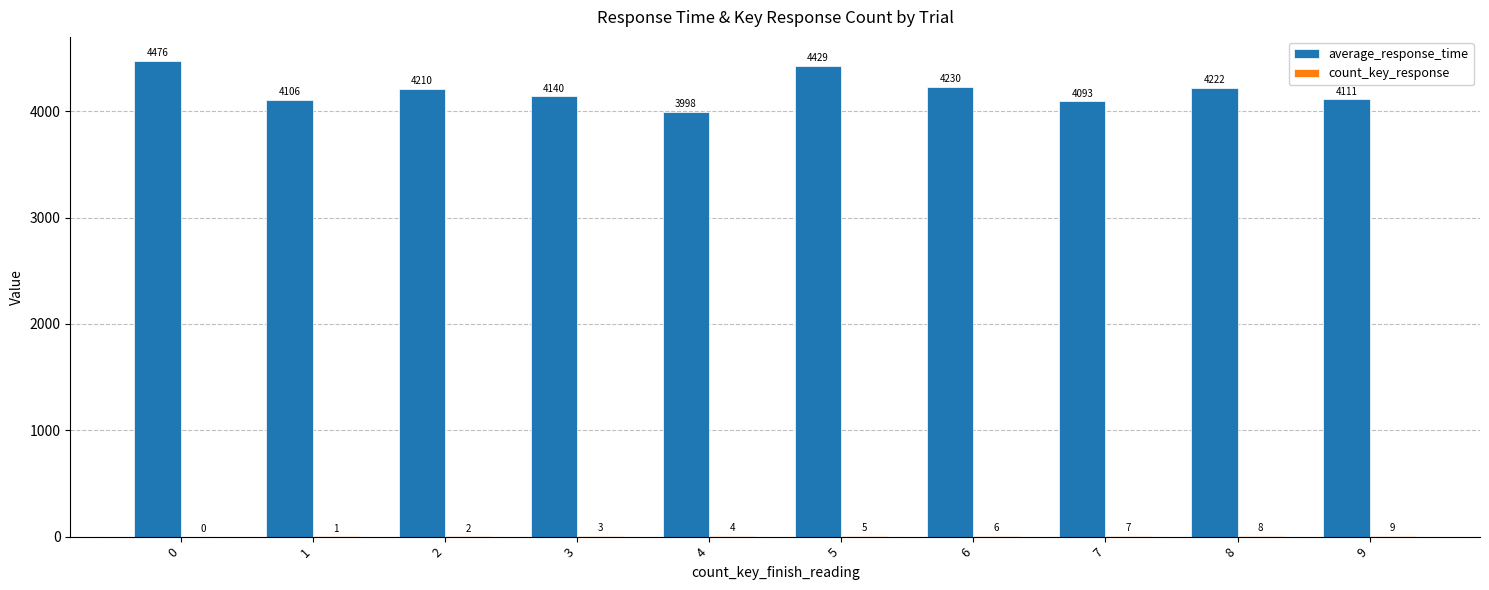

Are the bars horizontal?

No